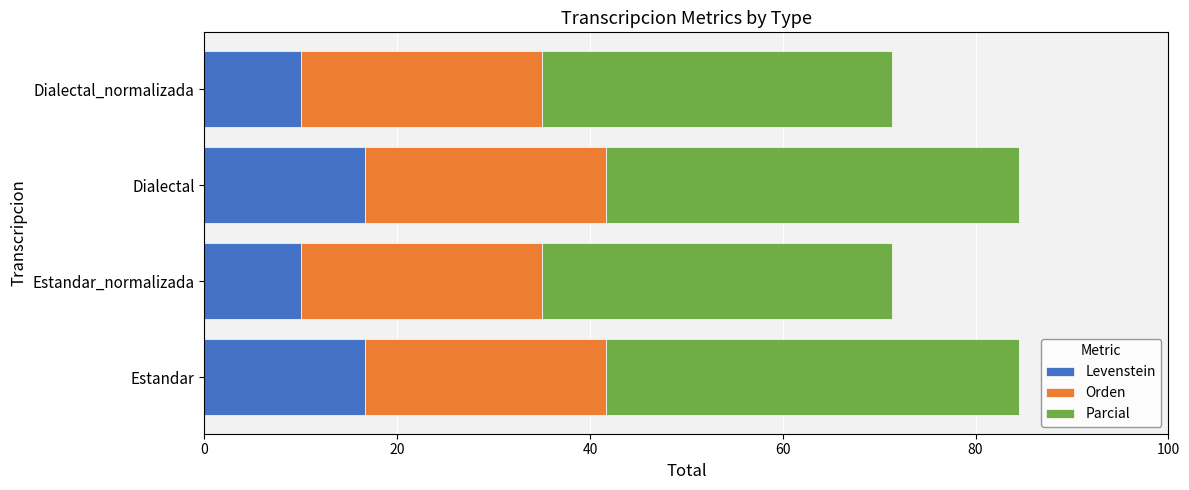

Is it true that Levenstein equals 6.9 at Dialectal_normalizada?

False